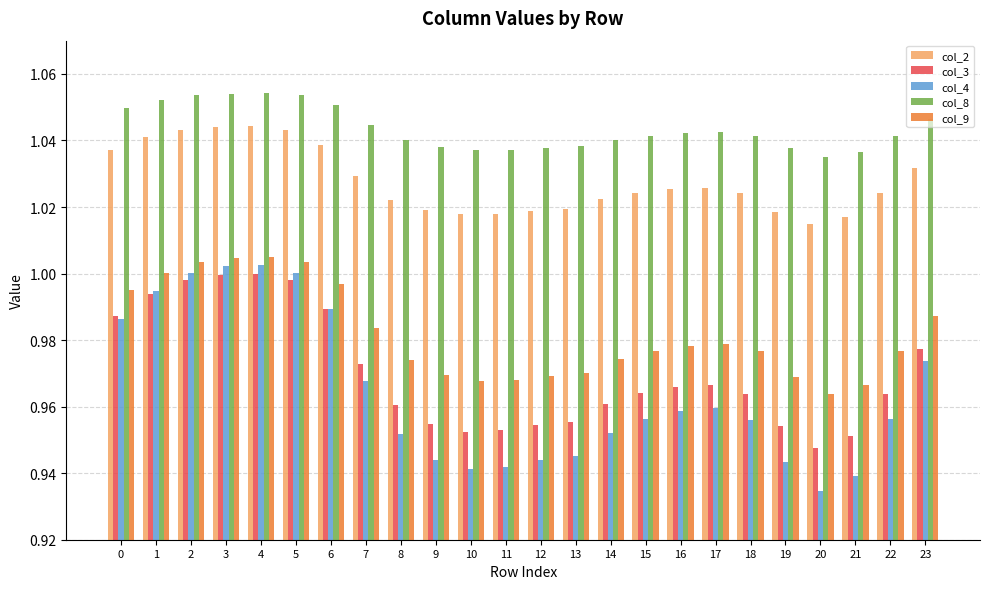

At how many categories does at least one series exceed 0?

24